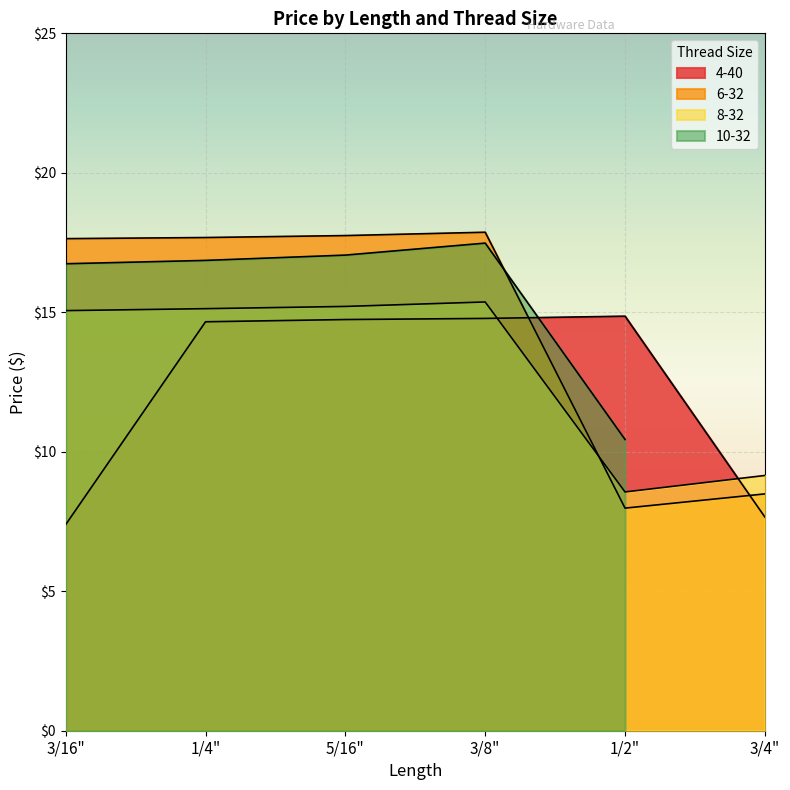

What position from the left is 1/2"?

5